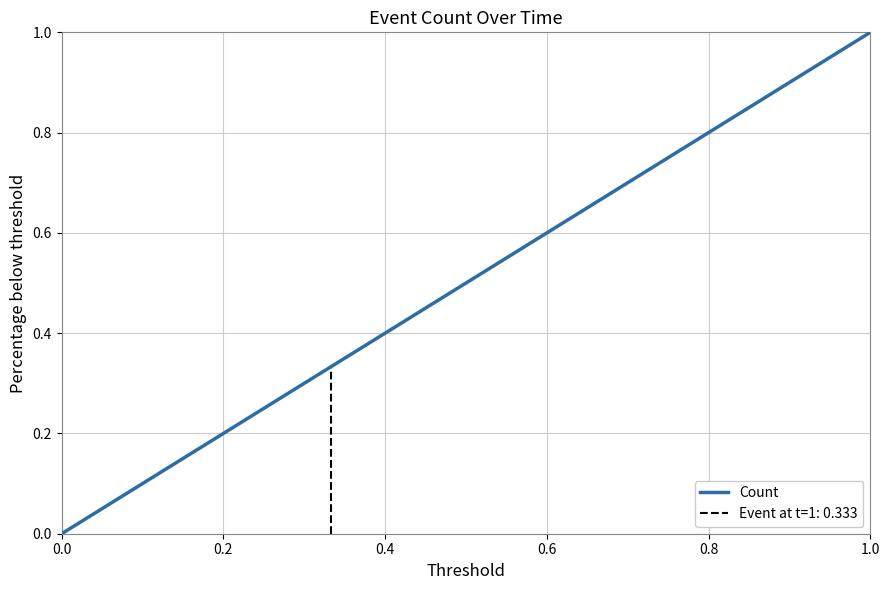

How many positive values are there?

3